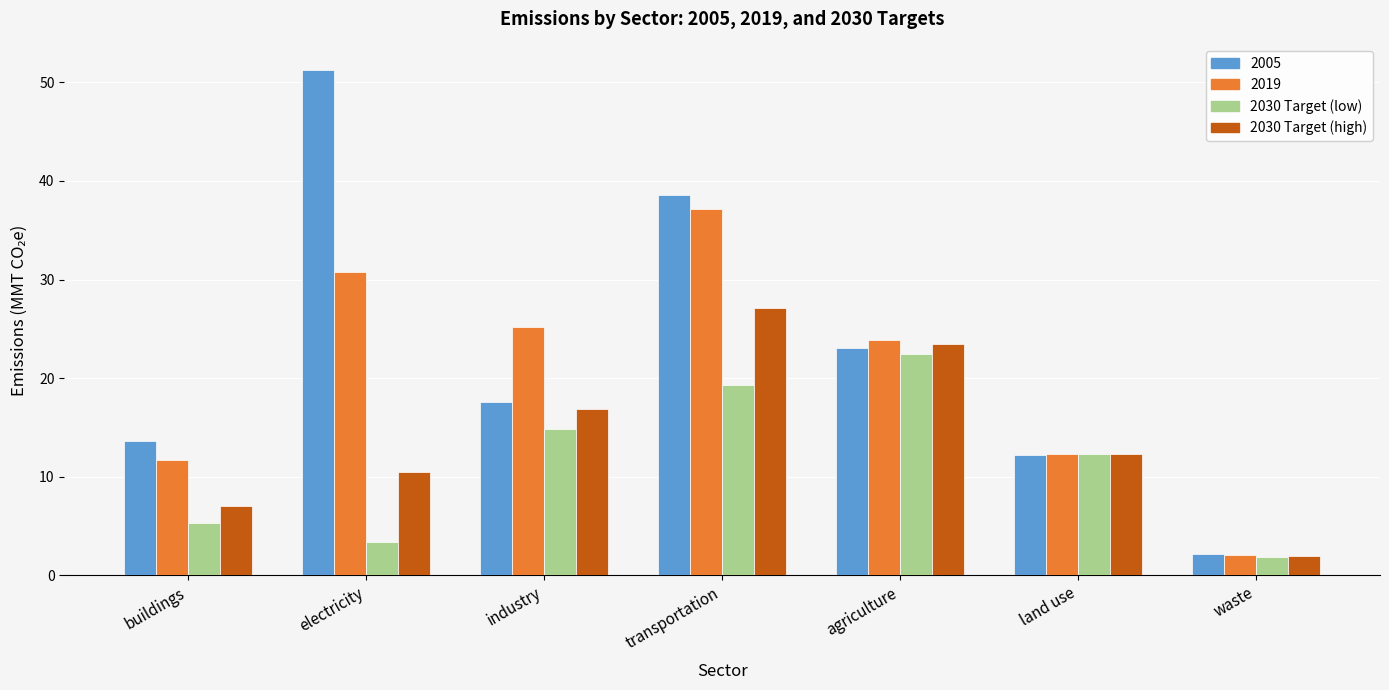

What is the difference between the 2030 Target (low) values at electricity and transportation?

15.9